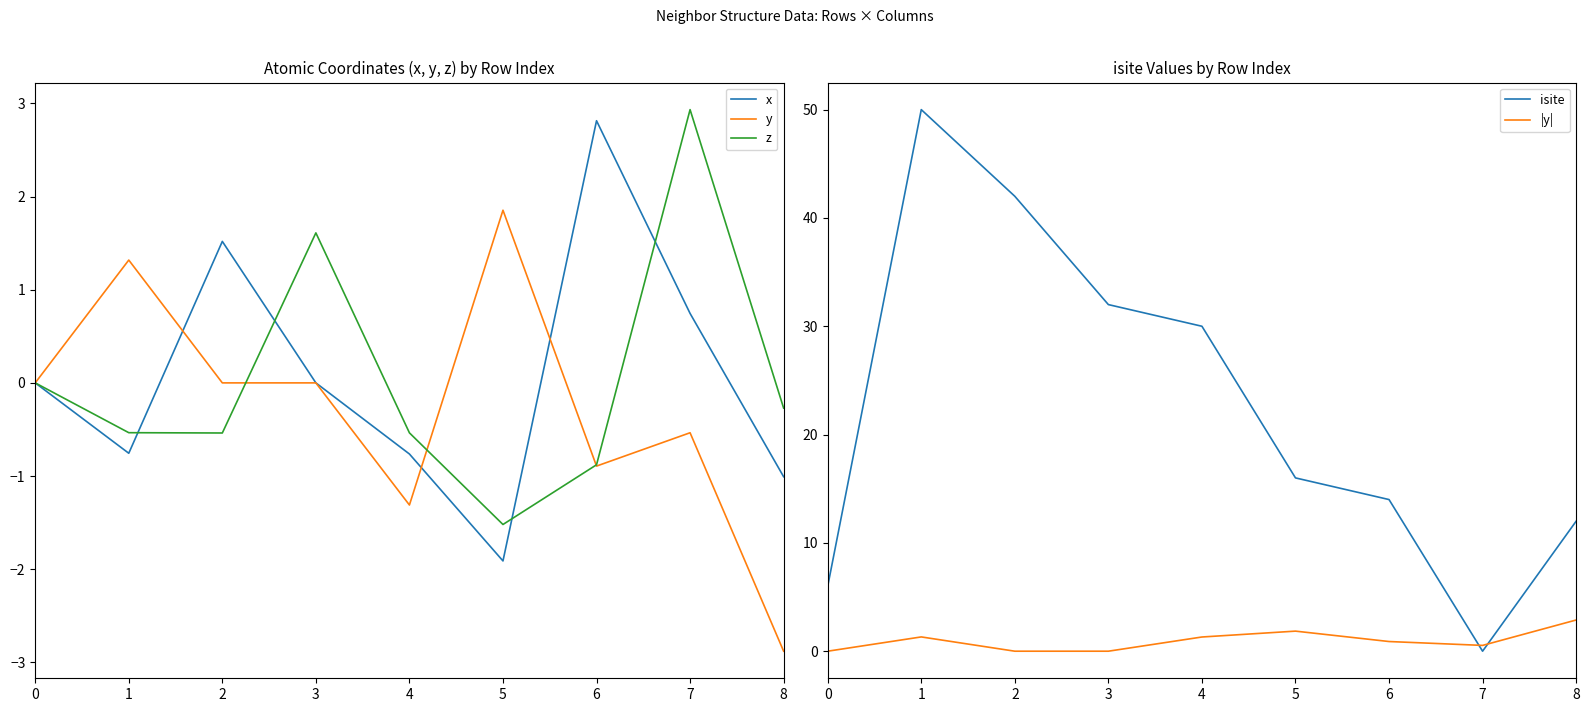

How many data points does each series have?

9